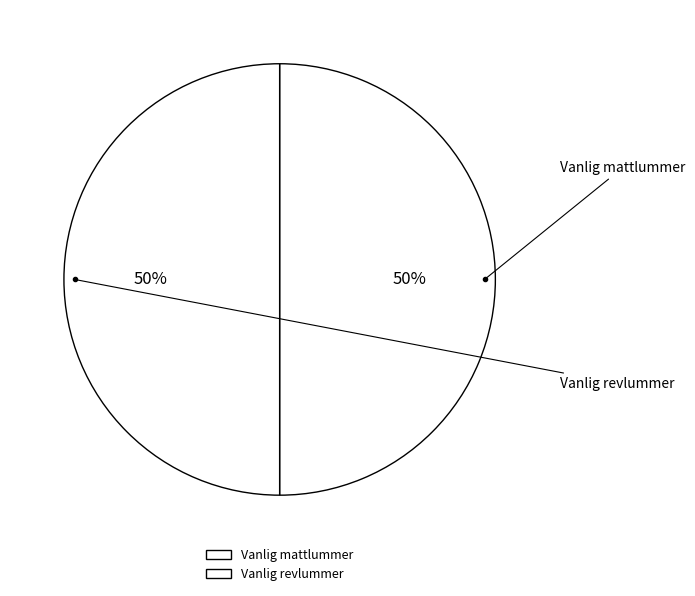

How many segments does this pie chart have?

2